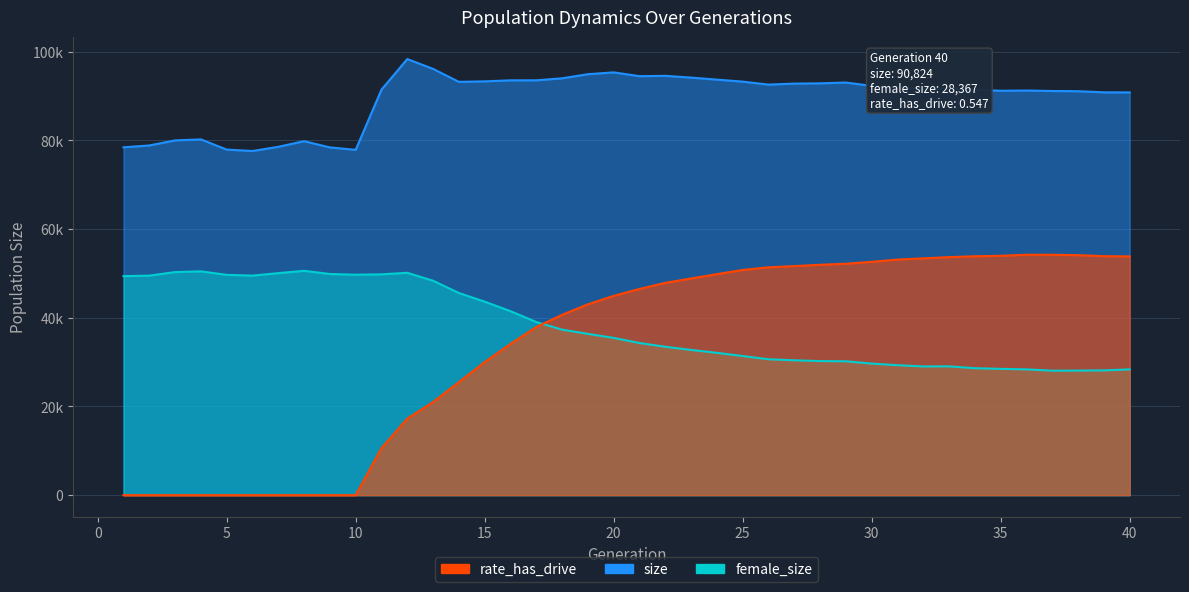

What is the total value across all series at 24?

175650.8